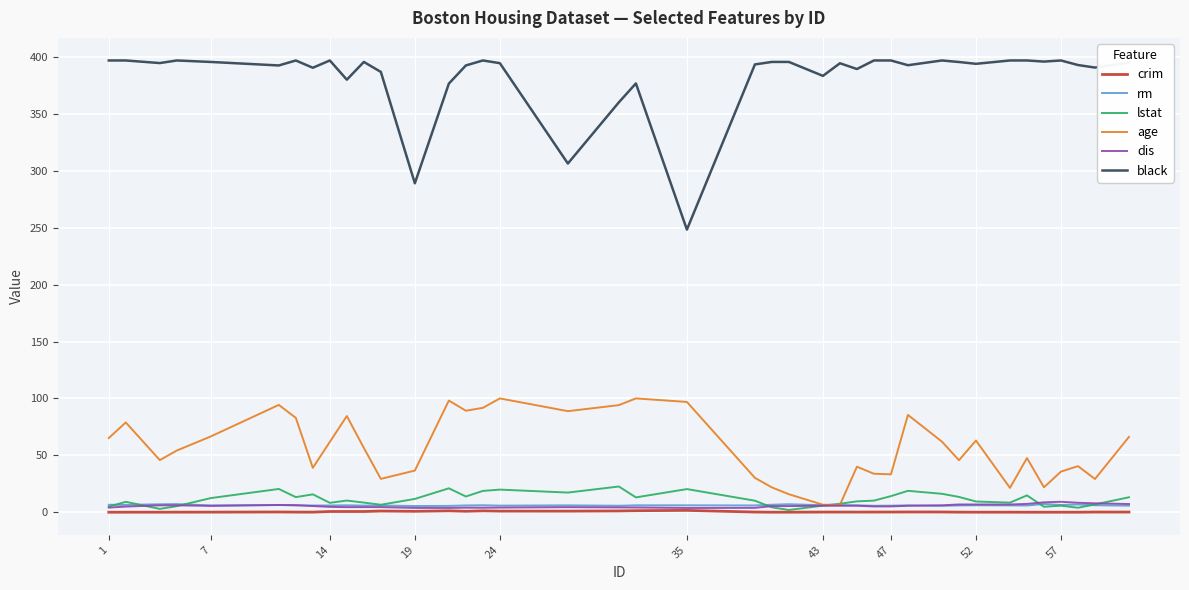

True or false: black and dis cross at least once.

False